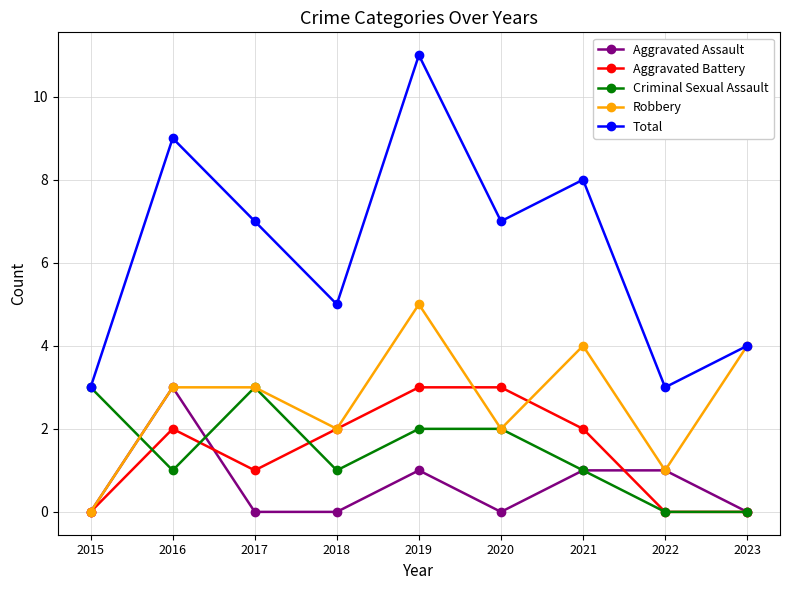

At which category is the sum across all series the highest?

2019